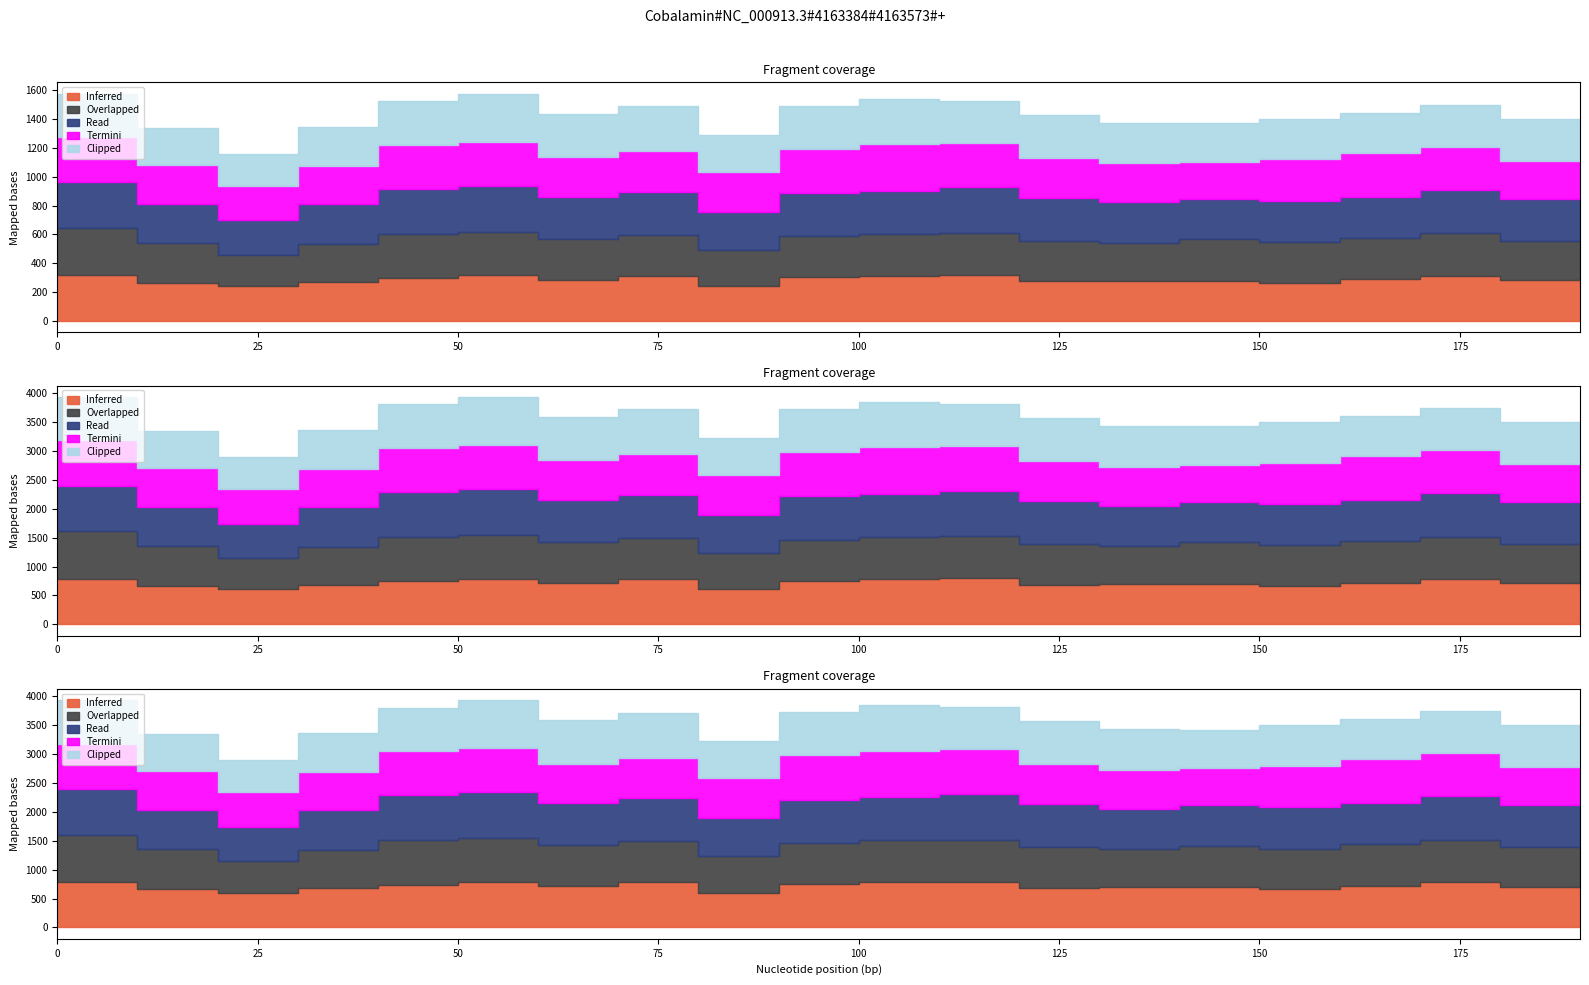

True or false: Inferred and Clipped intersect in this chart.

True